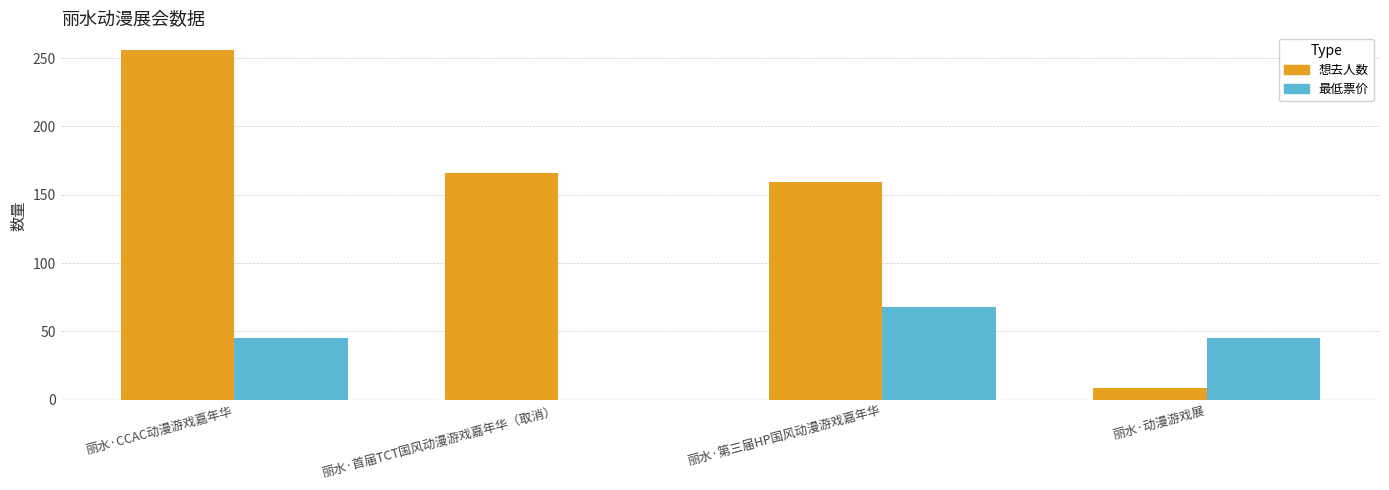

Count the 最低票价 values in the range 45 to 68.

3